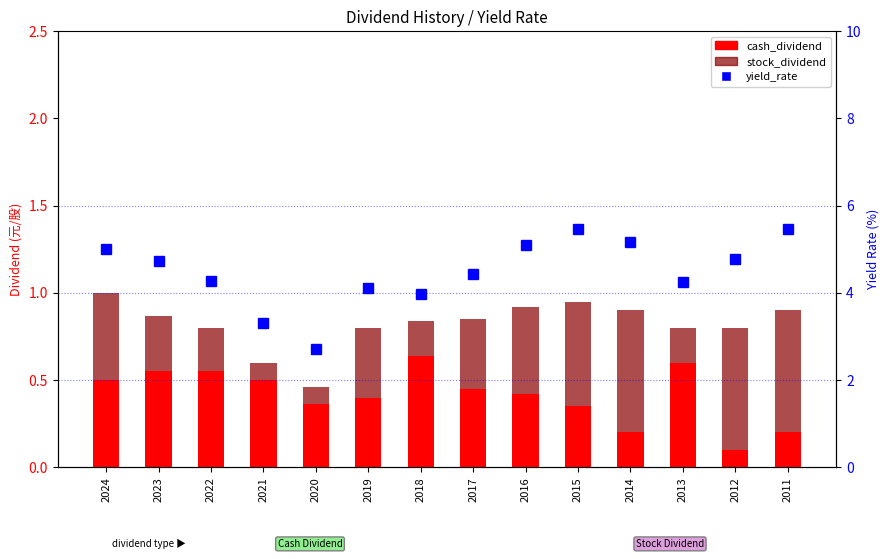

Does the chart contain stacked bars?

No